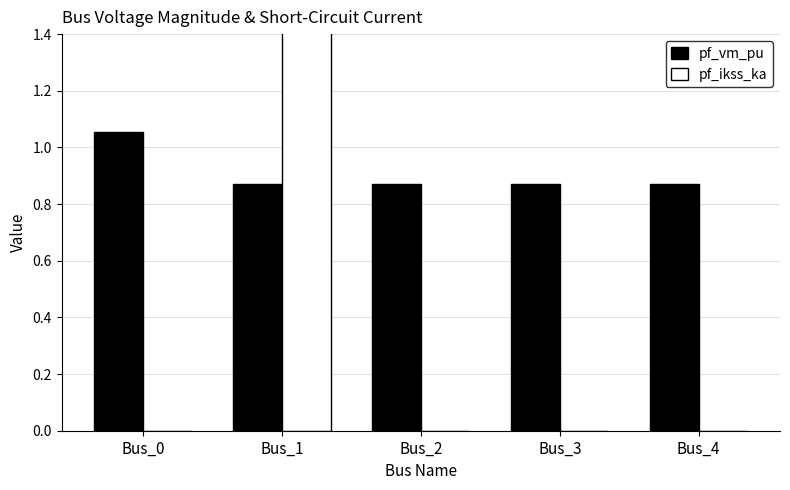

Which series has the widest spread of values?

pf_ikss_ka